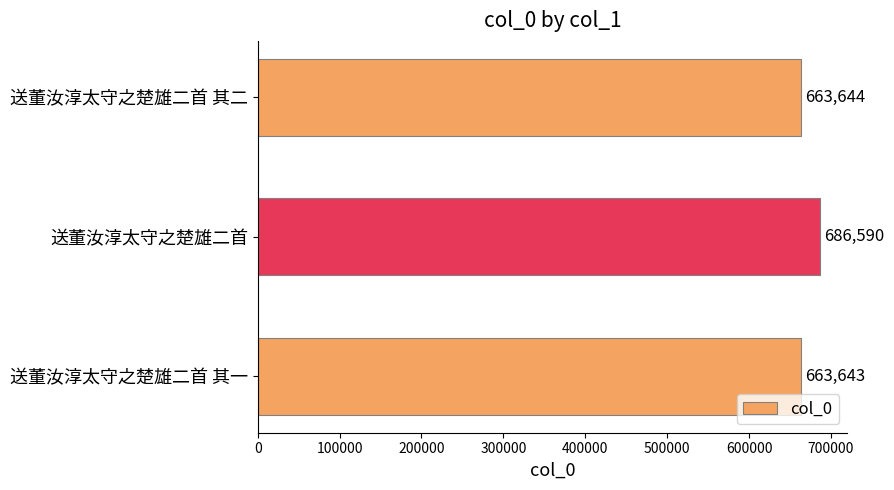

At which category does the chart reach its minimum across all series?

送董汝淳太守之楚雄二首 其一